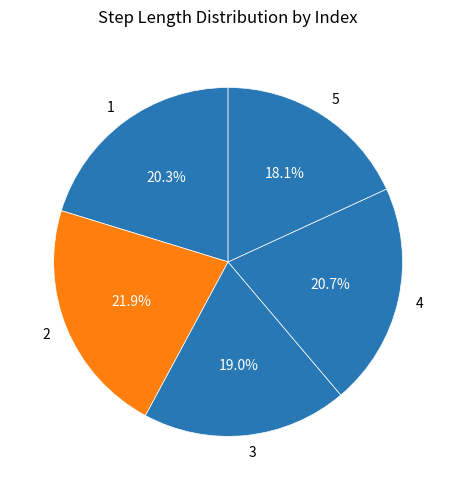

Do 4 and 3 together represent more than half of the pie?

No